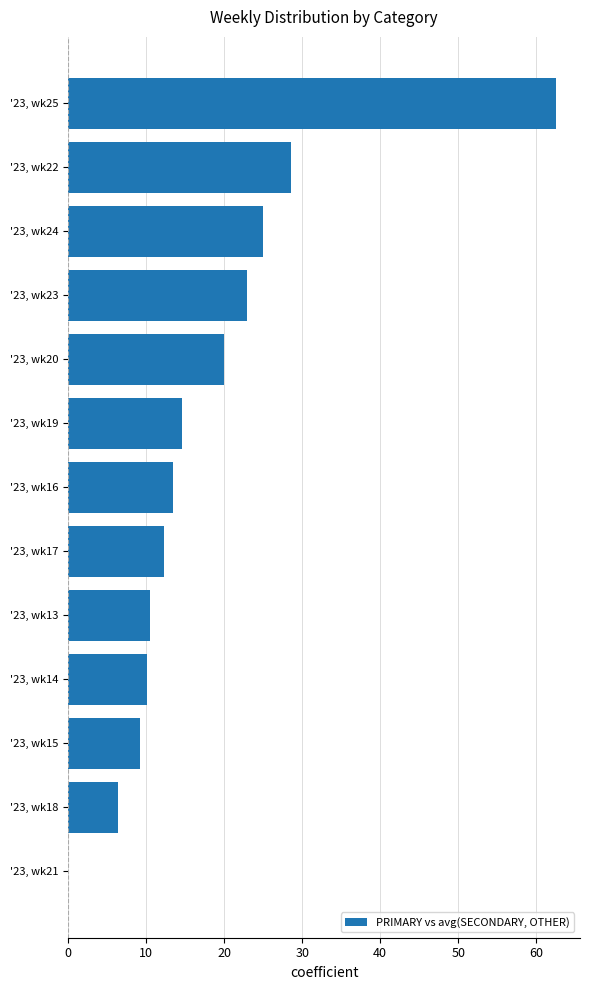

How many series are shown in this chart?

1